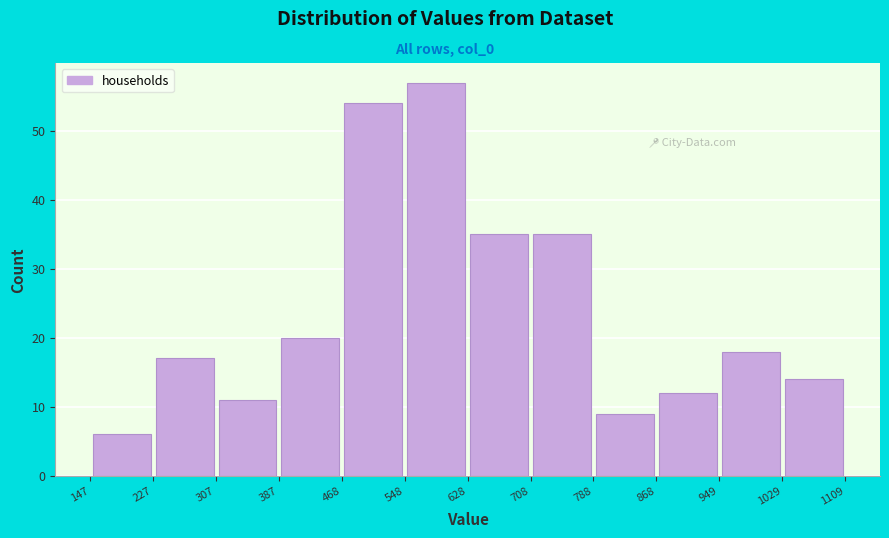

Reading left to right, transcribe this chart: for each bar, give the range it covers on the x-axis and its height. The values are not printed on the chart, so give them approximately, as read against the axis.

147 to 227: 6
227 to 307: 17
307 to 387: 11
387 to 468: 20
468 to 548: 54
548 to 628: 57
628 to 708: 35
708 to 788: 35
788 to 868: 9
868 to 949: 12
949 to 1029: 18
1029 to 1109: 14